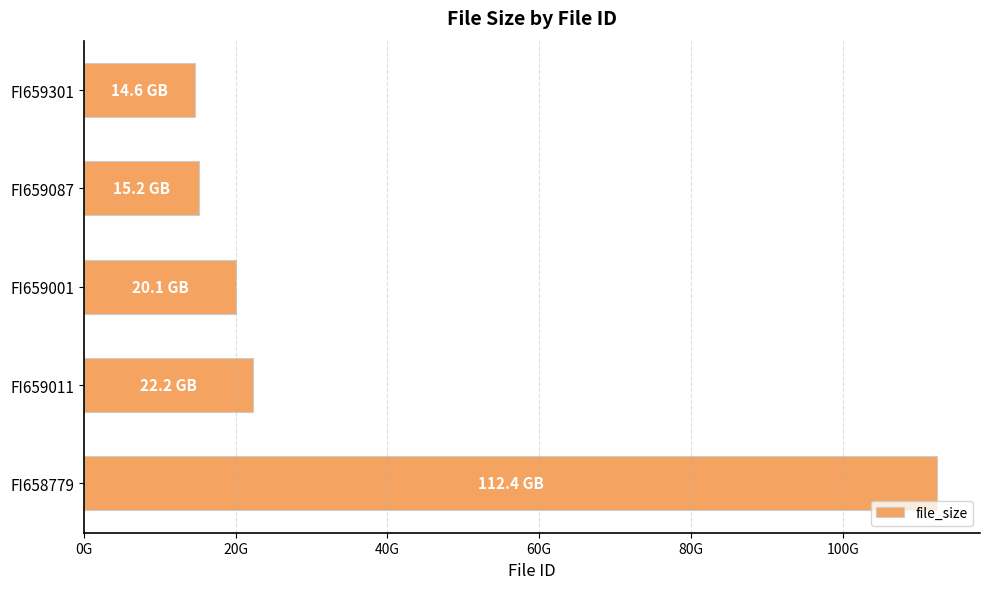

What is the difference between the second highest and second lowest values?

7031833061